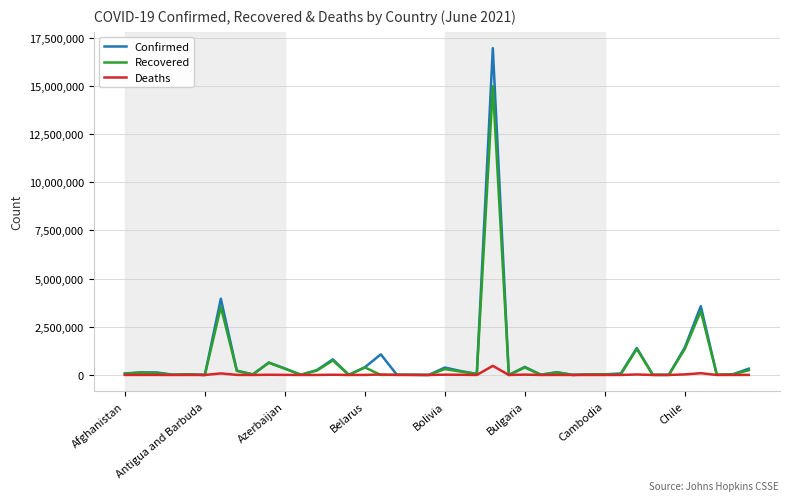

What is the greatest value displayed?

16947062